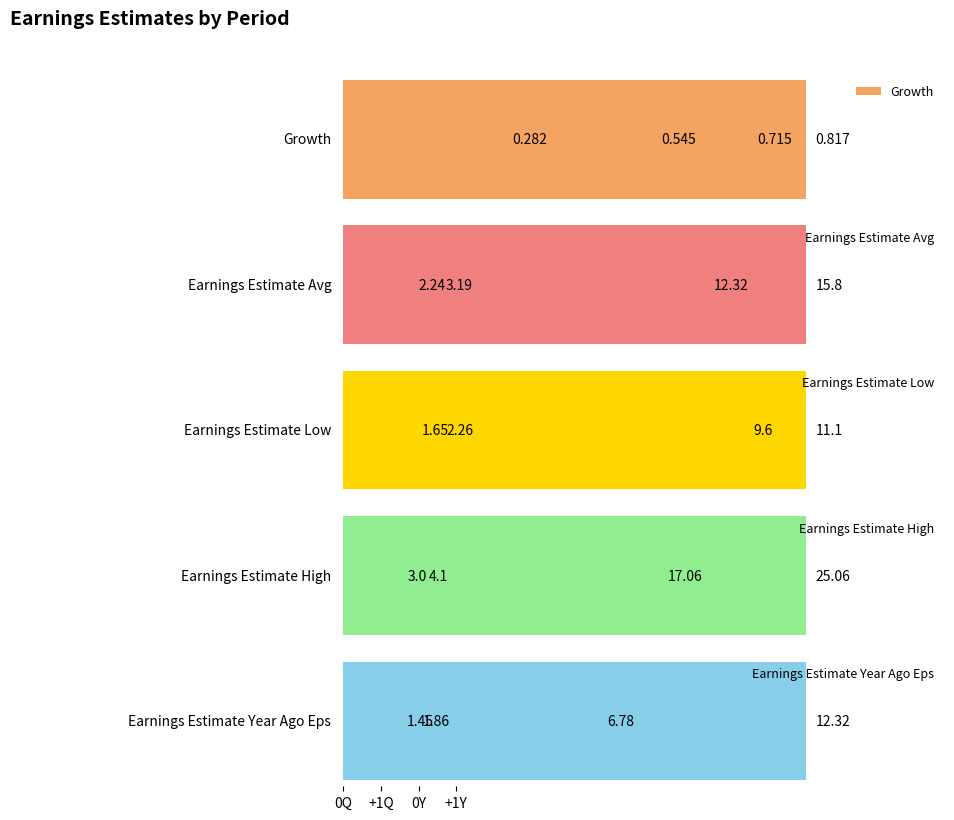

What is the approximate value of Earnings Estimate High at +1Y?

25.1